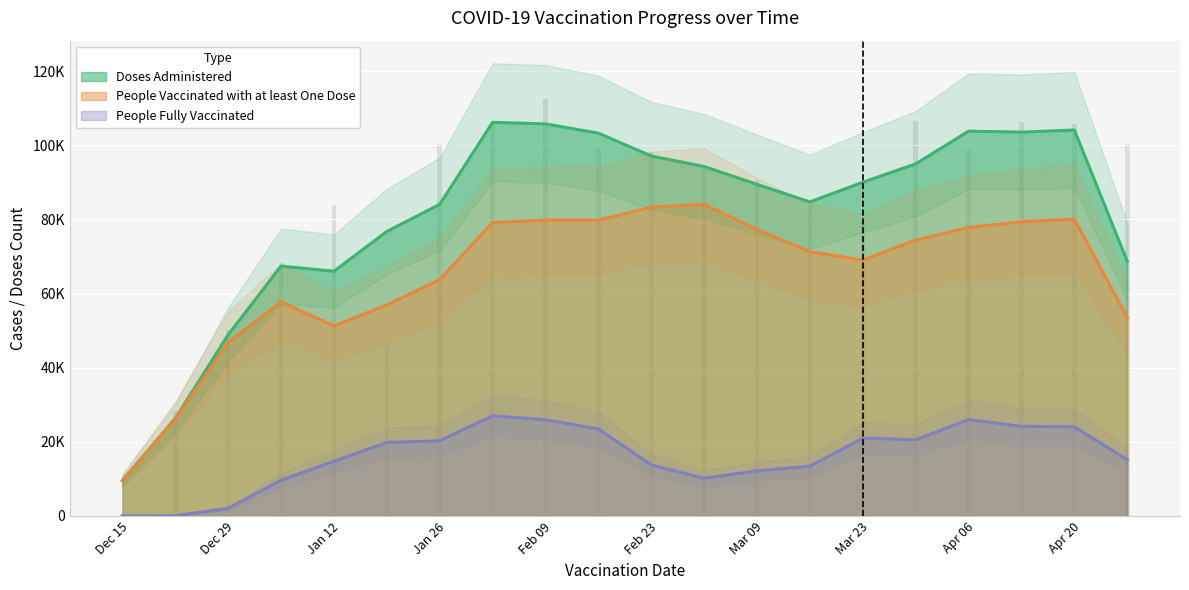

How many bars are there in total?

60